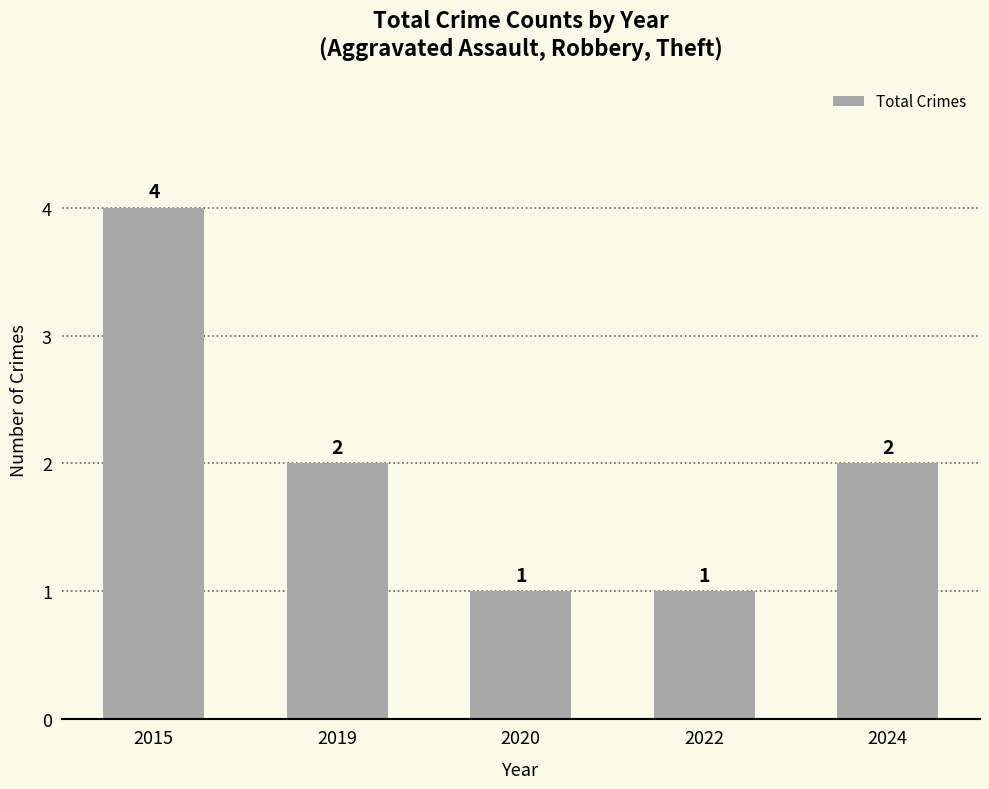

True or false: the data shows 2 at 2022.

False